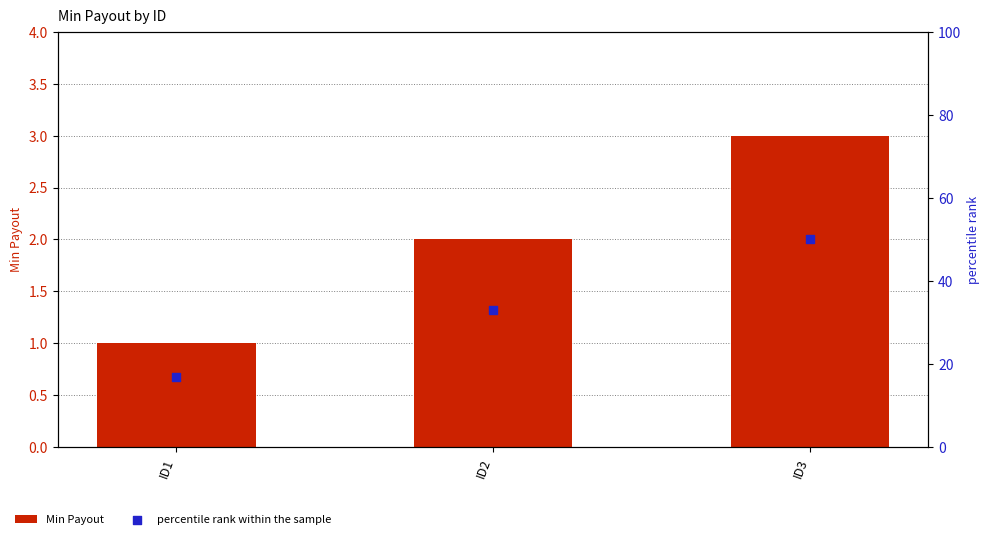

Which series has the largest Y range (max minus min)?

percentile rank within the sample